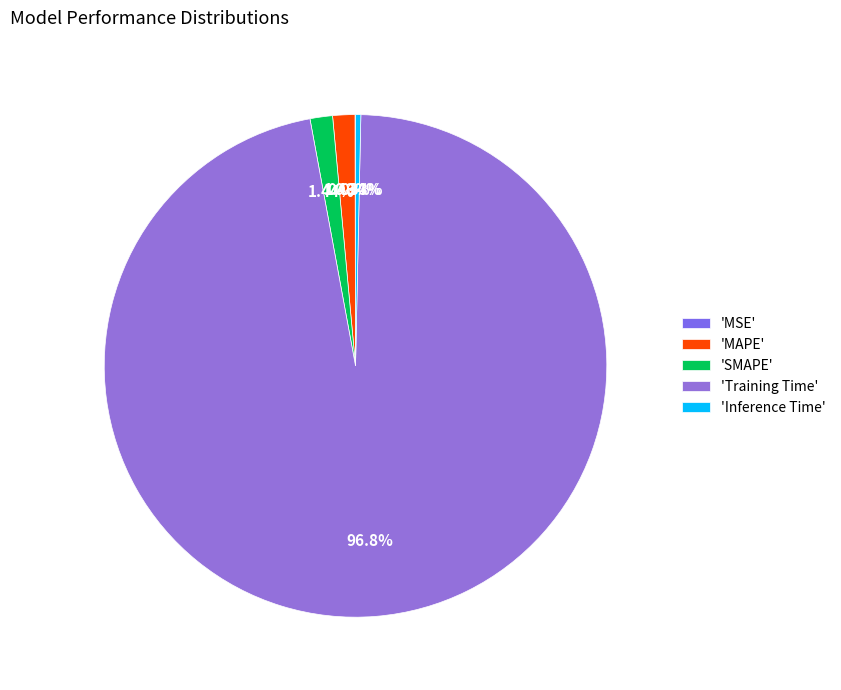

Does any single category account for the majority?

Yes